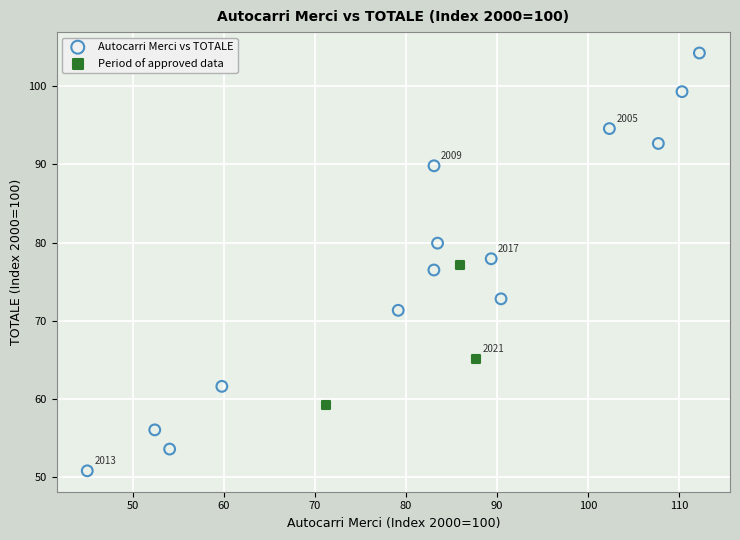

Which series contains the highest Y value?

Autocarri Merci vs TOTALE